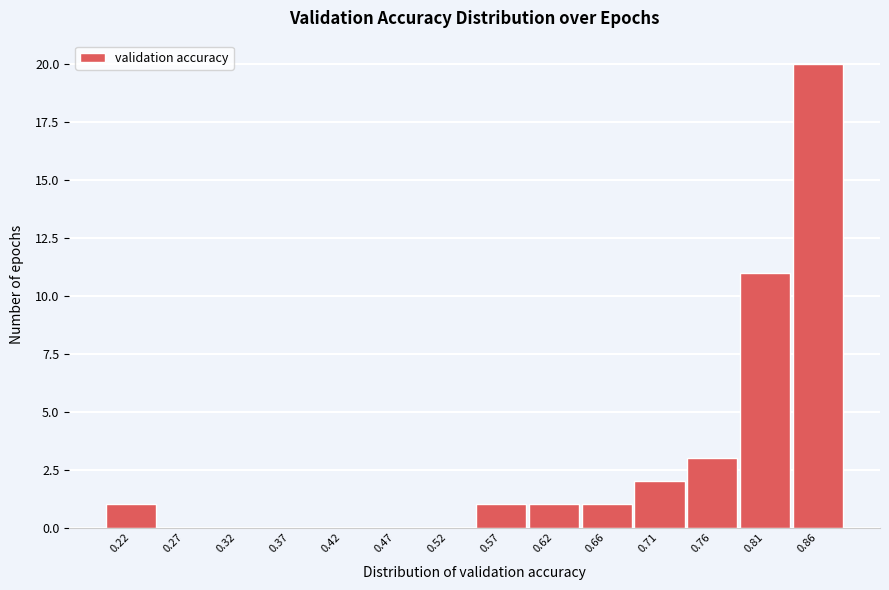

Reading left to right, what are all the values shown in this chart?

0.22=1	0.27=0	0.32=0	0.37=0	0.42=0	0.47=0	0.52=0	0.57=1	0.62=1	0.66=1	0.71=2	0.76=3	0.81=11	0.86=20